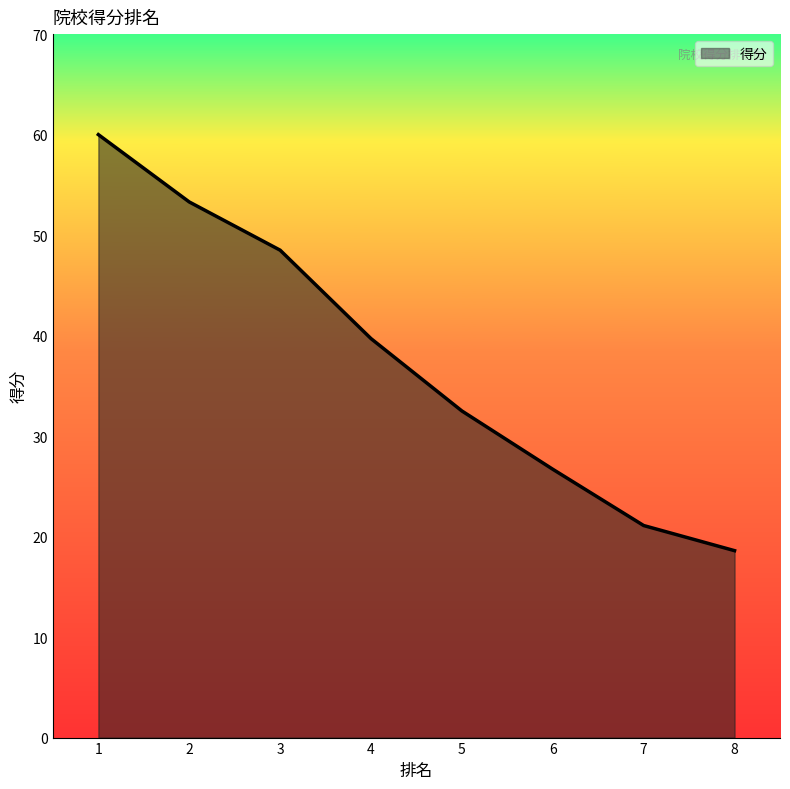

Reading left to right, extract all data points from this chart.

1=60.0	2=53.3	3=48.5	4=39.7	5=32.5	6=26.7	7=21.1	8=18.6